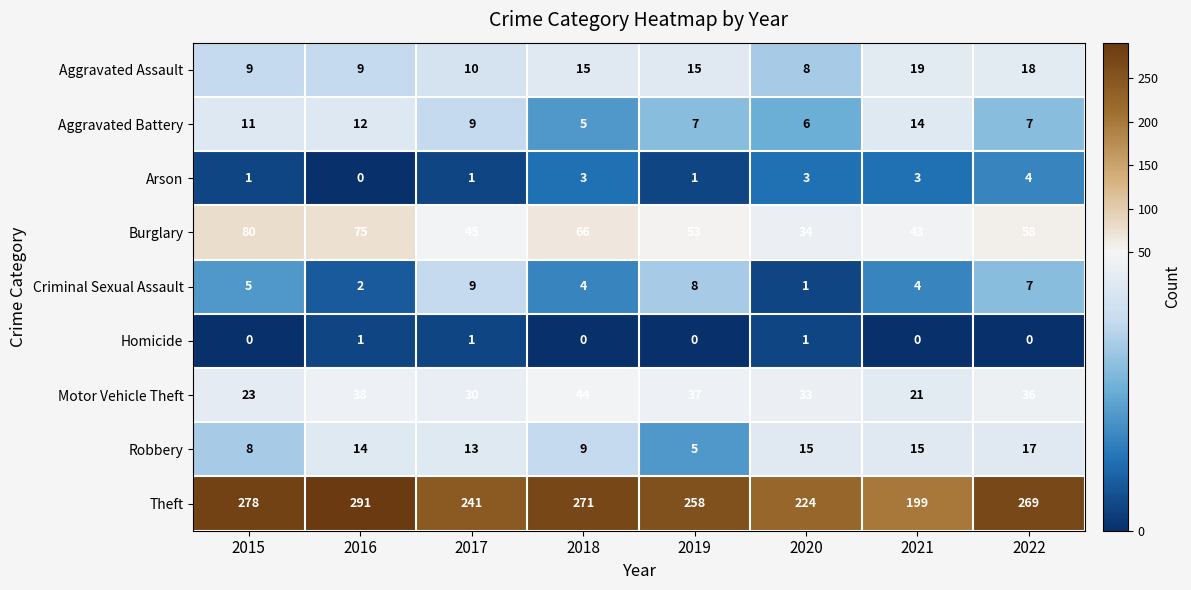

How many Homicide values are between 0 and 1?

8